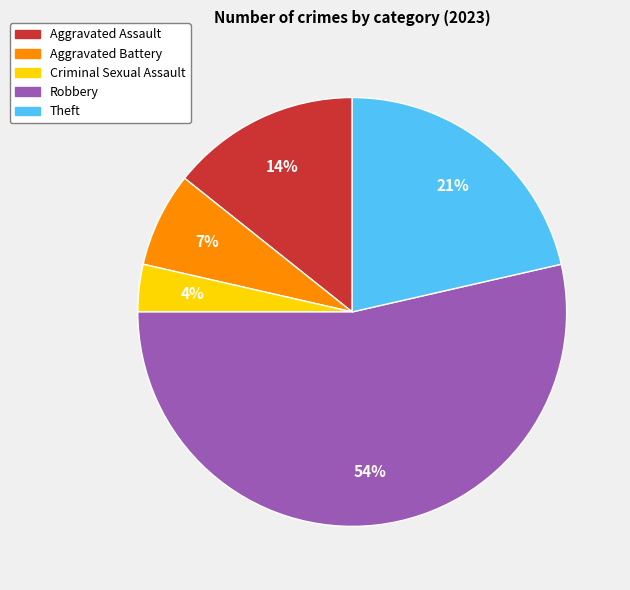

Rank the categories by value from lowest to highest.

Criminal Sexual Assault, Aggravated Battery, Aggravated Assault, Theft, Robbery